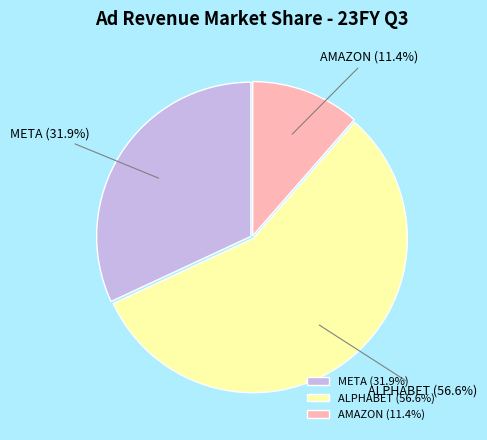

To the nearest percent, what percentage of the pie is AMAZON?

11%